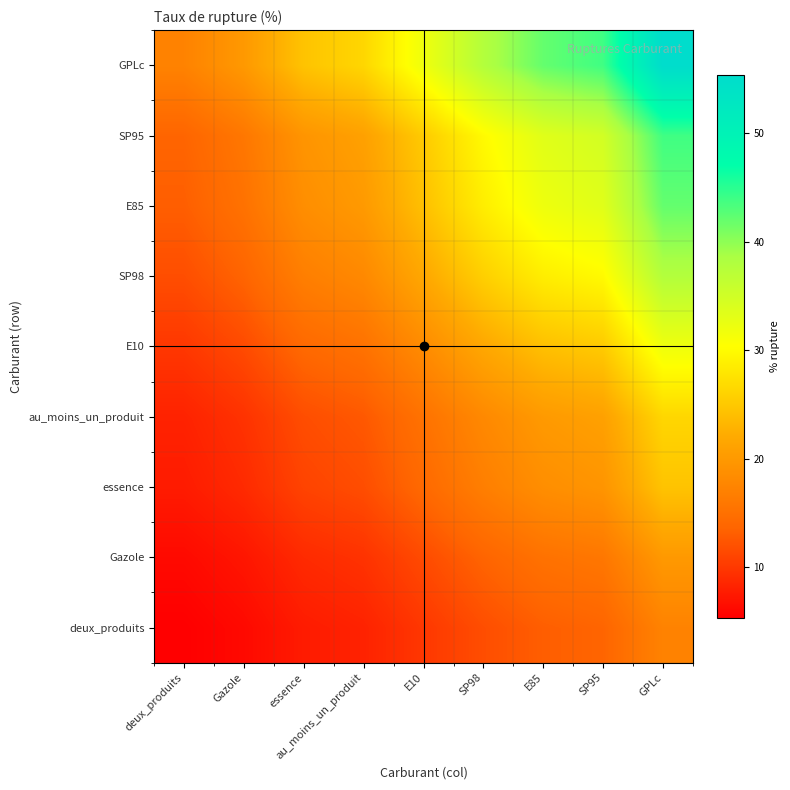

Reading left to right, extract all data points from this chart.

deux_produits: deux_produits=5.4	Gazole=6.2	essence=7.7	au_moins_un_produit=8.2	E10=9.9	SP98=11.8	E85=13.1	SP95=13.7	GPLc=17.3
Gazole: deux_produits=6.2	Gazole=7.2	essence=8.9	au_moins_un_produit=9.5	E10=11.5	SP98=13.6	E85=15.2	SP95=15.8	GPLc=20.0
essence: deux_produits=7.7	Gazole=8.9	essence=10.9	au_moins_un_produit=11.7	E10=14.2	SP98=16.8	E85=18.7	SP95=19.5	GPLc=24.6
au_moins_un_produit: deux_produits=8.2	Gazole=9.5	essence=11.7	au_moins_un_produit=12.6	E10=15.2	SP98=18.0	E85=20.1	SP95=21.0	GPLc=26.4
E10: deux_produits=9.9	Gazole=11.5	essence=14.2	au_moins_un_produit=15.2	E10=18.4	SP98=21.7	E85=24.2	SP95=25.3	GPLc=31.9
SP98: deux_produits=11.8	Gazole=13.6	essence=16.8	au_moins_un_produit=18.0	E10=21.7	SP98=25.7	E85=28.7	SP95=29.9	GPLc=37.7
E85: deux_produits=13.1	Gazole=15.2	essence=18.7	au_moins_un_produit=20.1	E10=24.2	SP98=28.7	E85=32.0	SP95=33.3	GPLc=42.1
SP95: deux_produits=13.7	Gazole=15.8	essence=19.5	au_moins_un_produit=21.0	E10=25.3	SP98=29.9	E85=33.3	SP95=34.8	GPLc=43.9
GPLc: deux_produits=17.3	Gazole=20.0	essence=24.6	au_moins_un_produit=26.4	E10=31.9	SP98=37.7	E85=42.1	SP95=43.9	GPLc=55.3